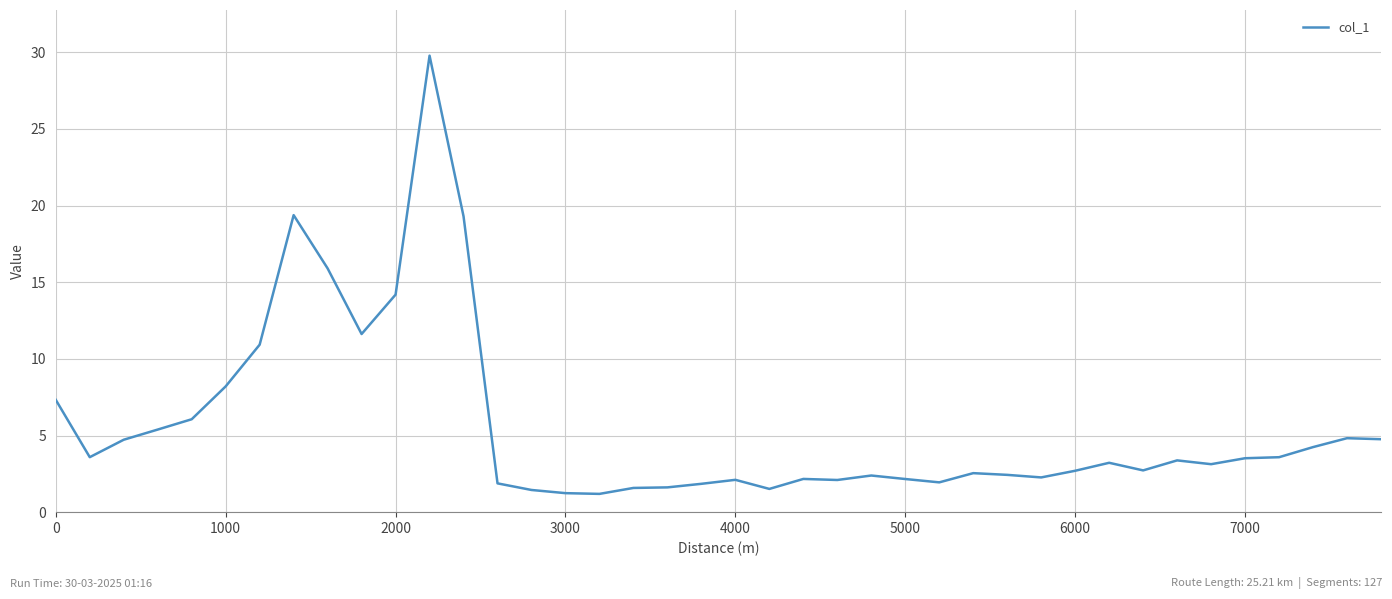

What is the minimum value shown in the chart?

1.2